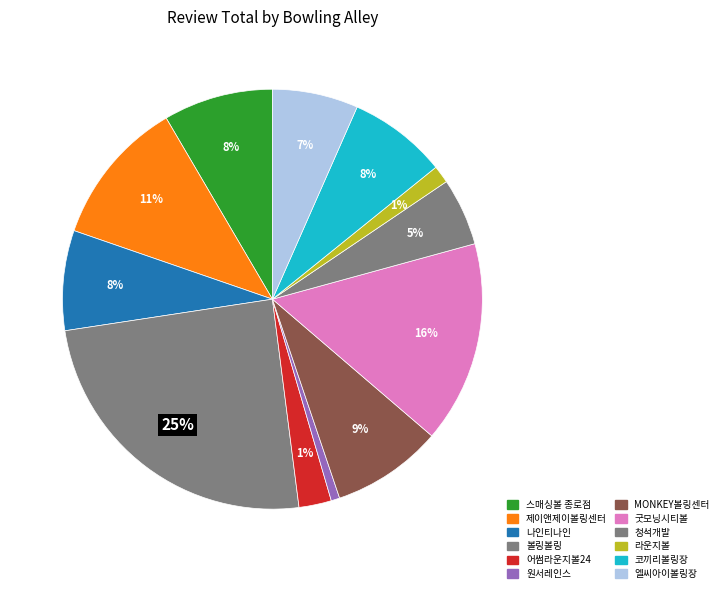

What portion of the pie excludes 제이앤제이볼링센터?

88.7%